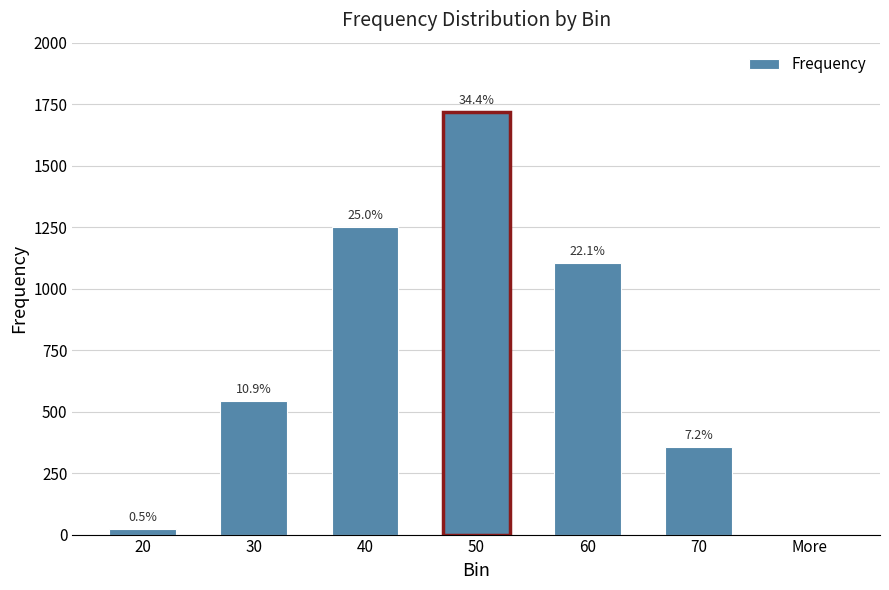

Reading right to left, what are all the values shown in this chart?

0	358	1105	1719	1251	544	23